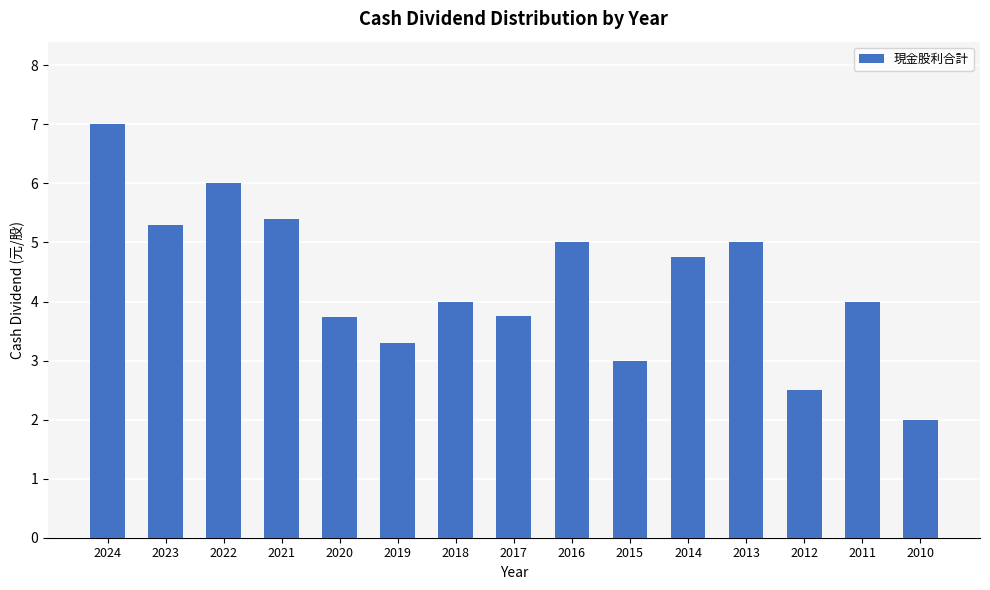

What is the change in value from 2020 to 2013?

+1.3